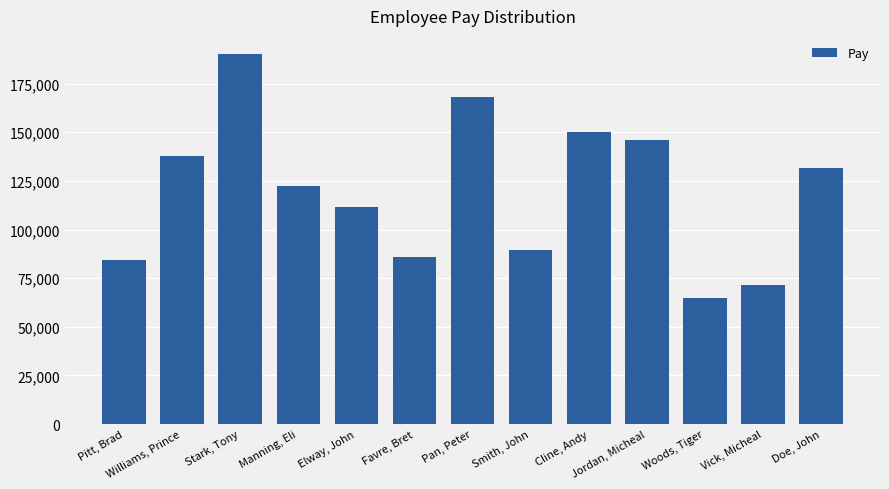

Approximately how many times larger is the value at Cline, Andy compared to Pitt, Brad?

1.8